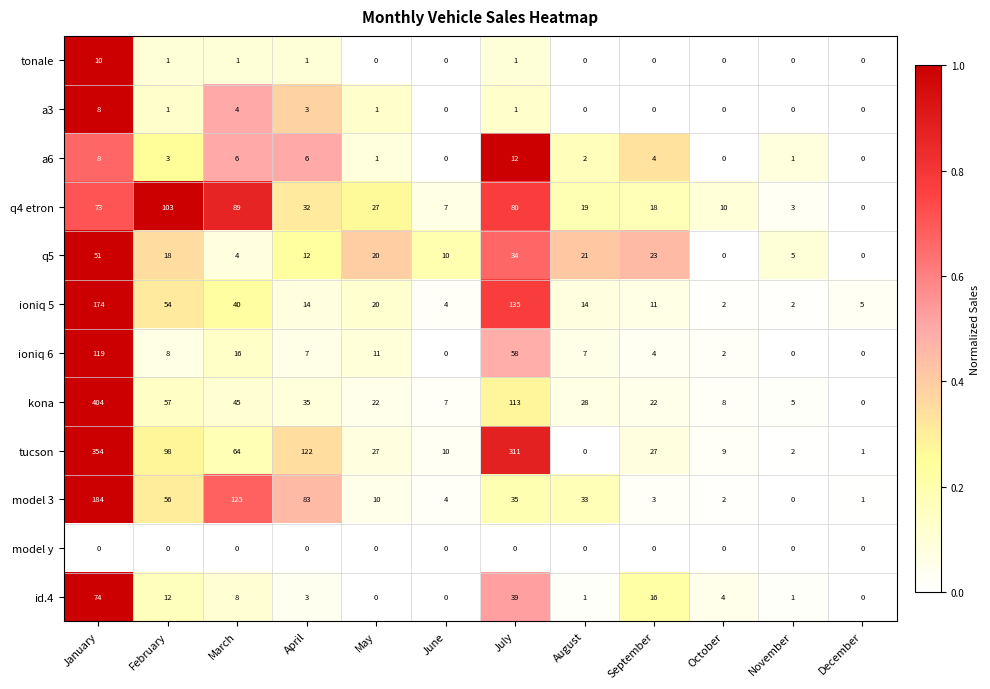

What is the difference between the ioniq 5 values at August and December?

9